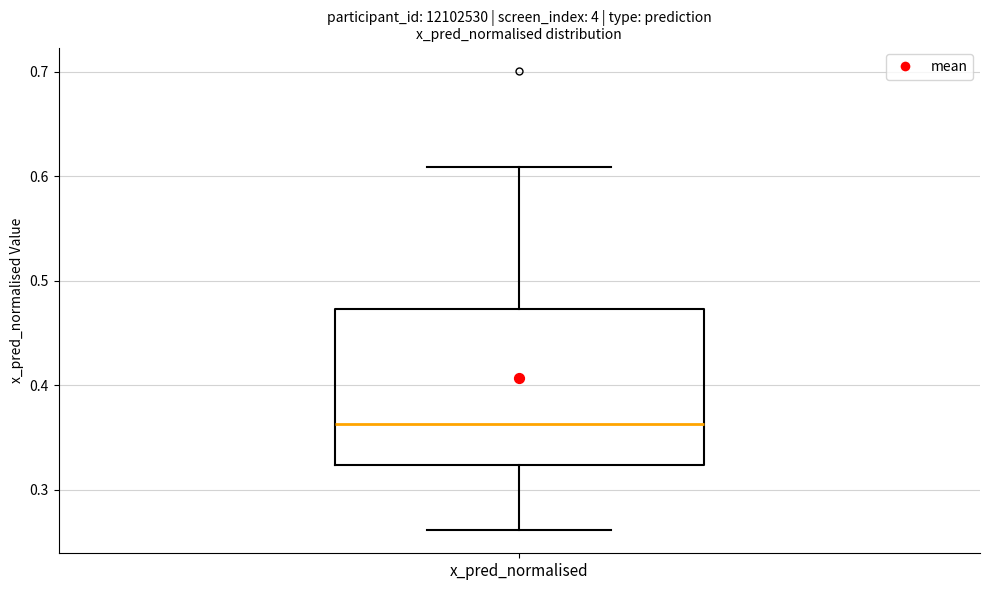

Where does the upper whisker of the box for x_pred_normalised end on the y-axis? The values are not printed on the chart, so give them approximately, as read against the axis.

0.61